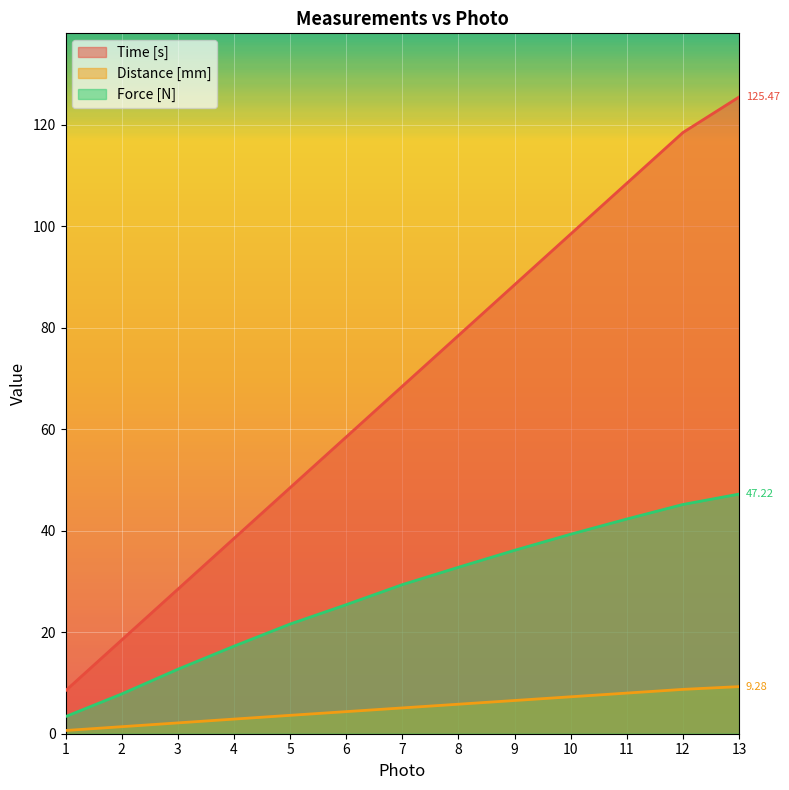

True or false: Distance [mm] has a value of 1.9 at 12.

False